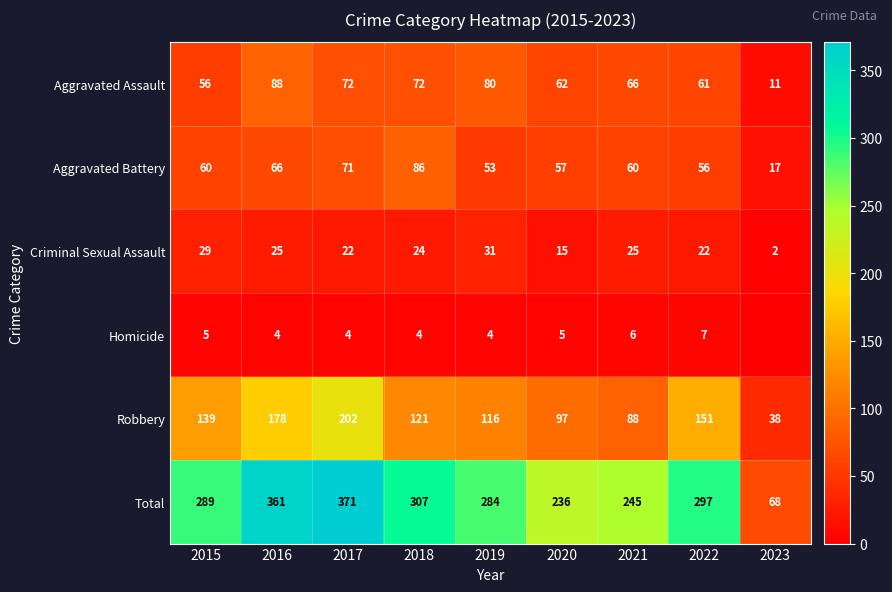

What is the lowest value of the Total series?

68